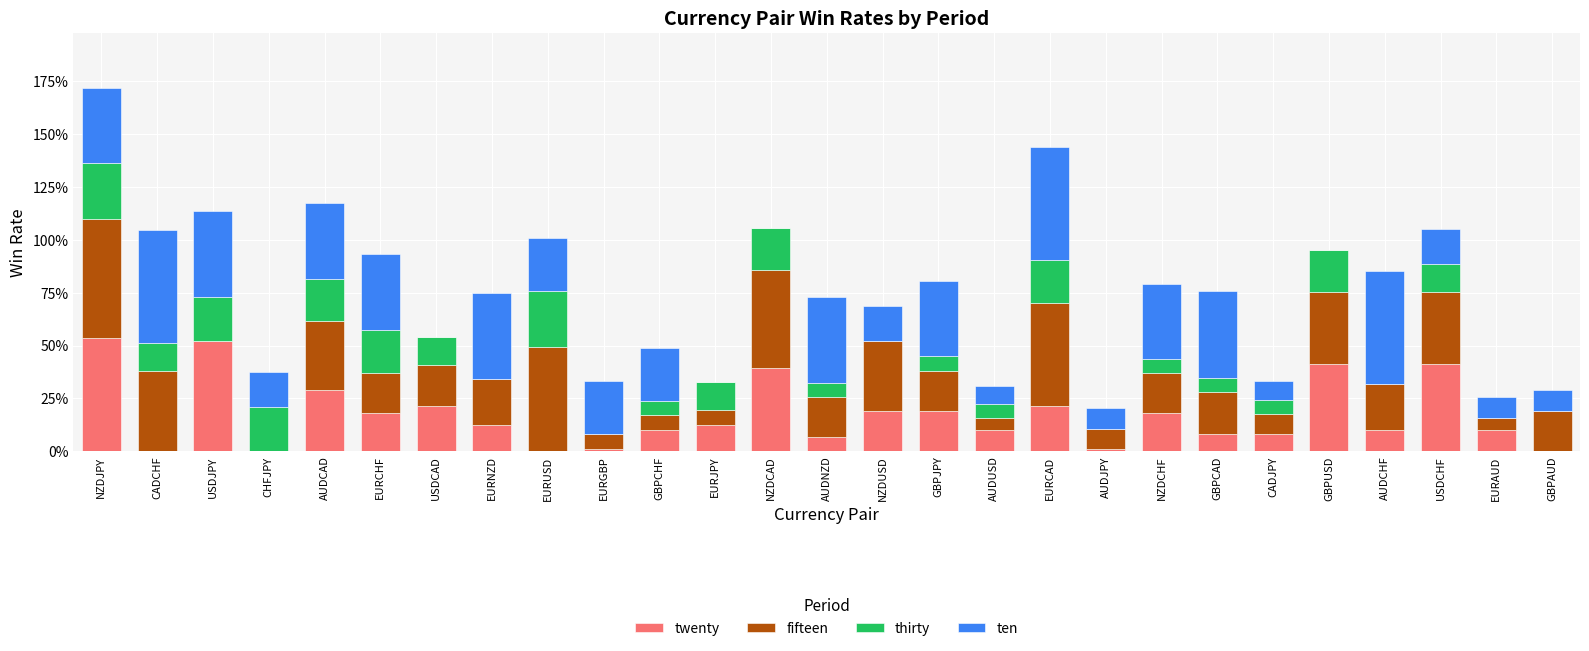

Are the bars horizontal?

No